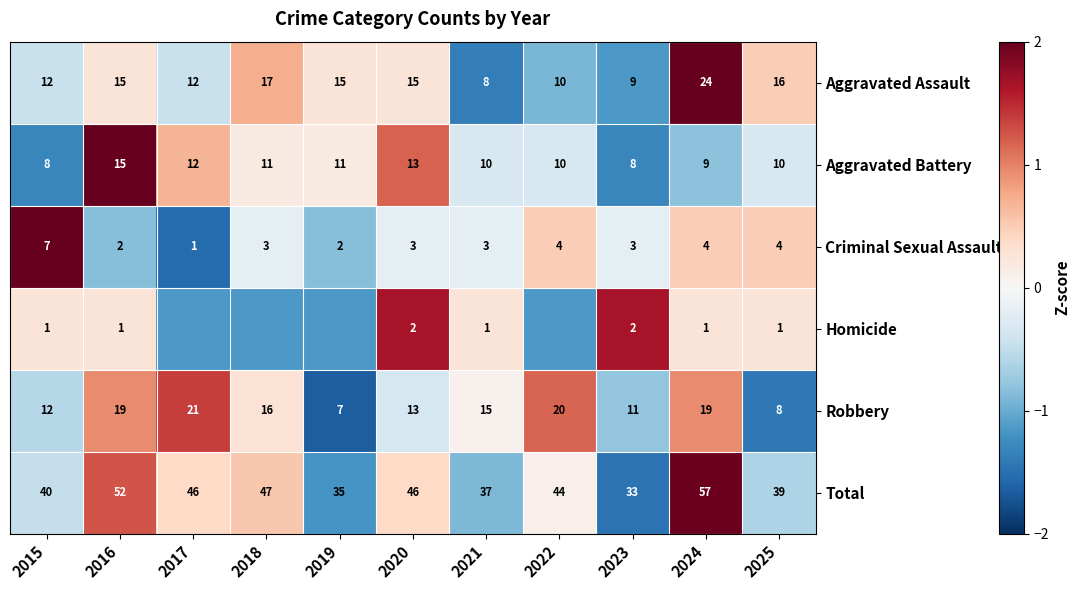

Rank the series at 2025 from highest to lowest value.

Total, Aggravated Assault, Aggravated Battery, Robbery, Criminal Sexual Assault, Homicide